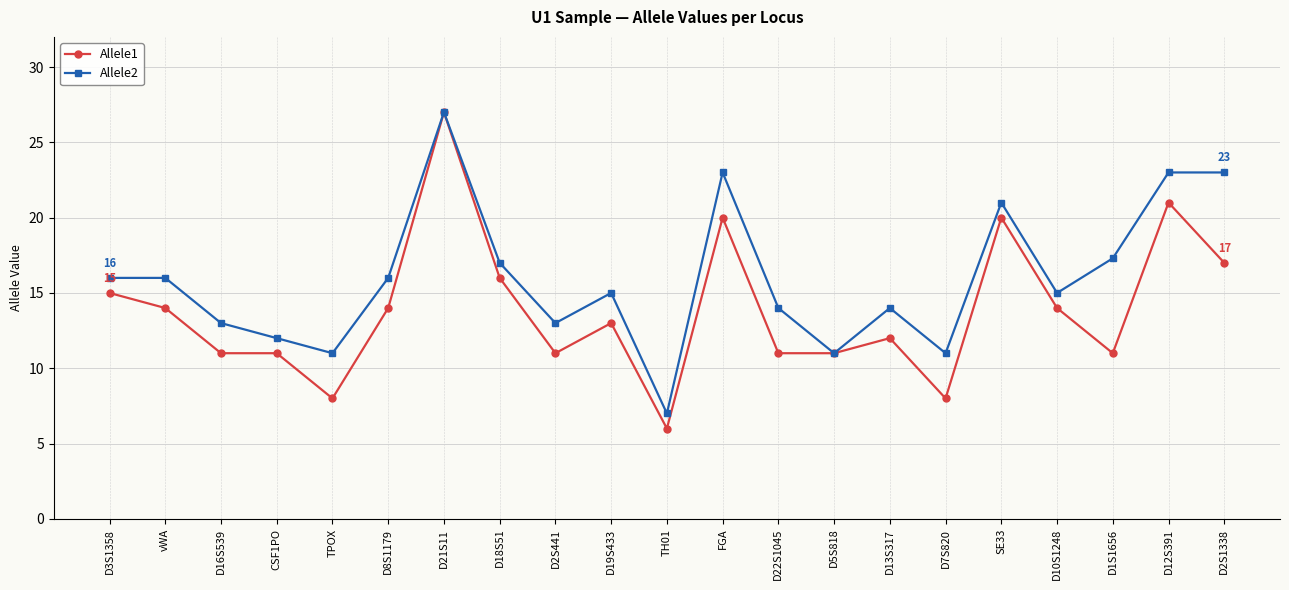

Which category has the lowest value in the Allele1 series?

TH01